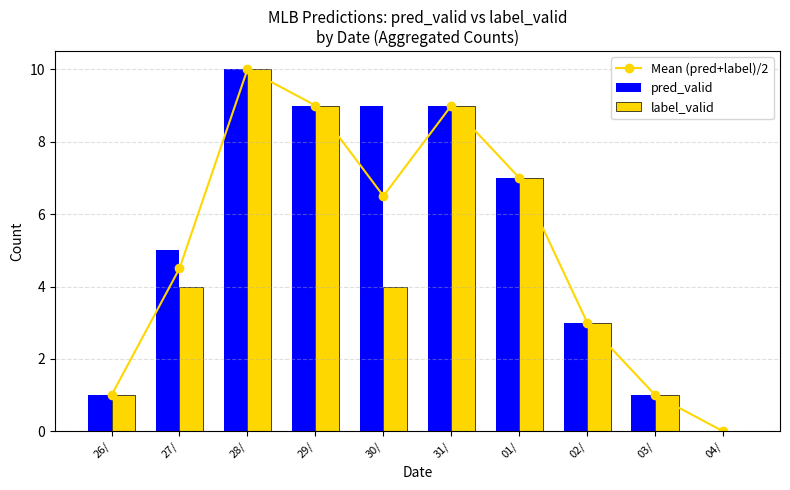

Where is Mean (pred+label)/2 nearest to the value 5?

27/